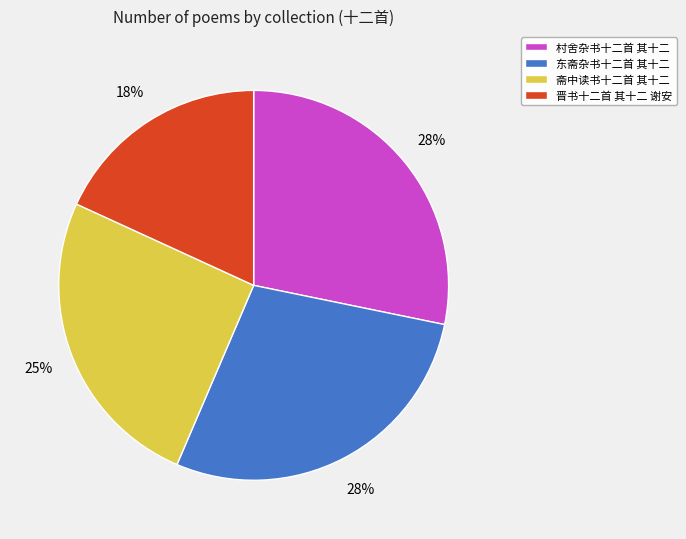

Is the sum of 村舍杂书十二首 其十二 and 东斋杂书十二首 其十二 greater than half?

Yes